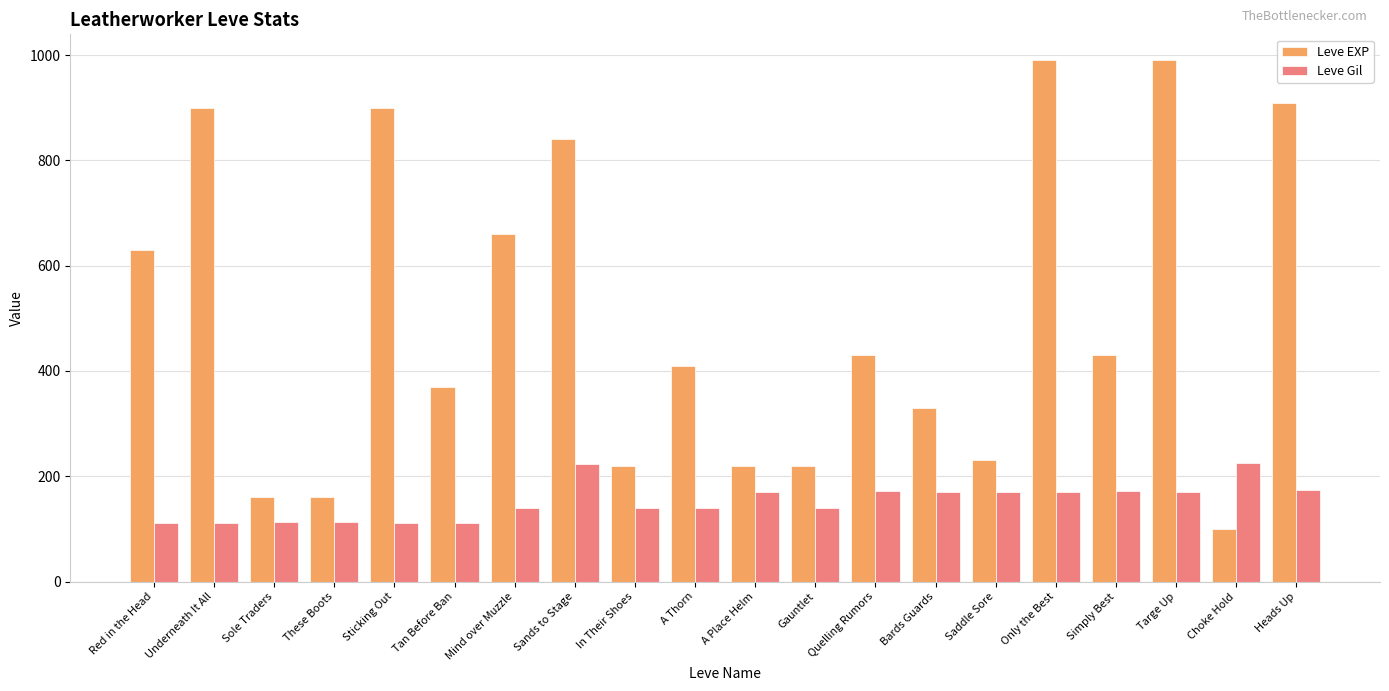

The Leve Gil series shows 112 at Tan Before Ban. True or false?

True